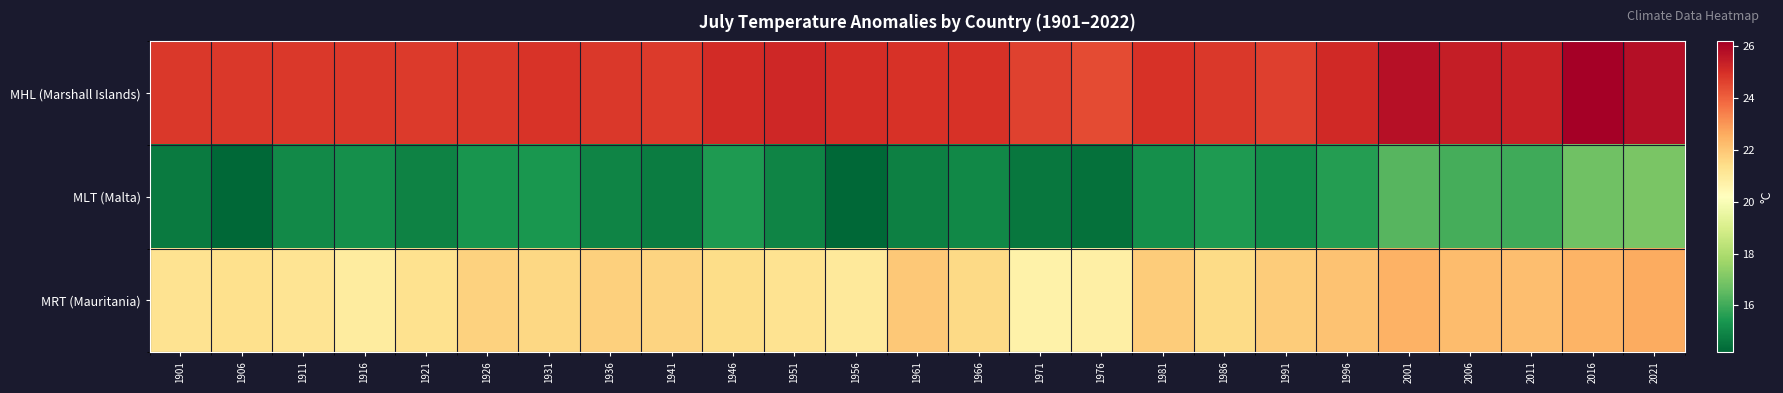

What is the total value across all series at 1911?

61.1